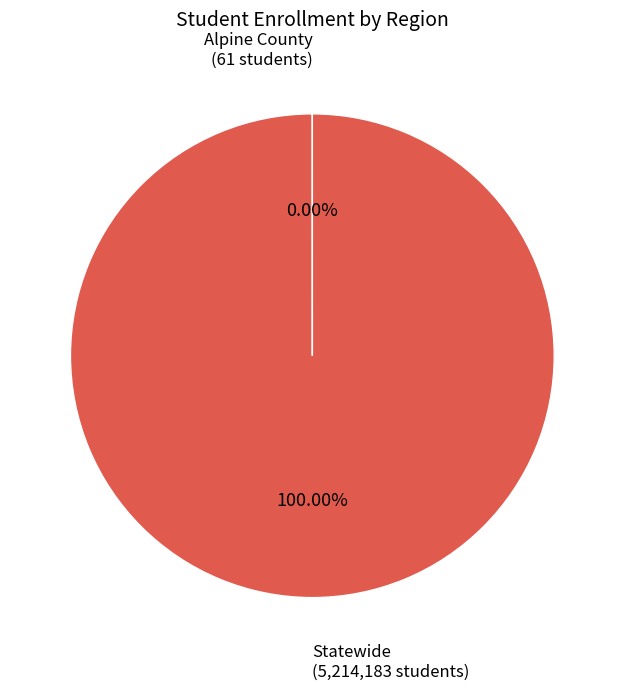

Does any single category account for the majority?

Yes